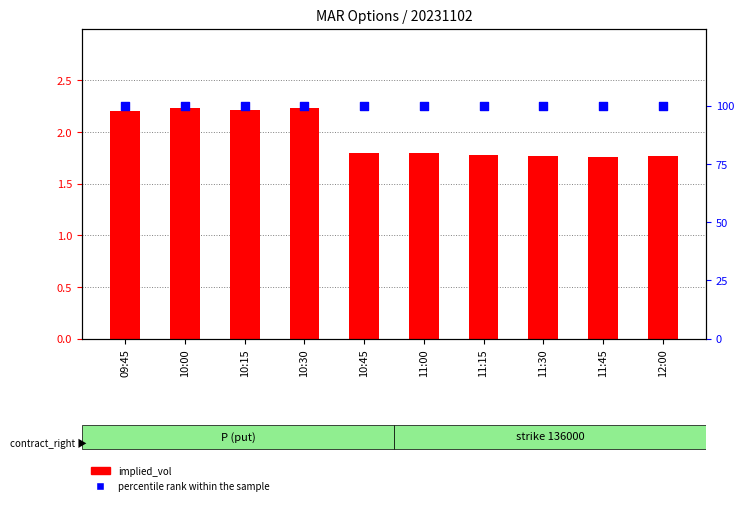

Which series has the largest Y range (max minus min)?

implied_vol